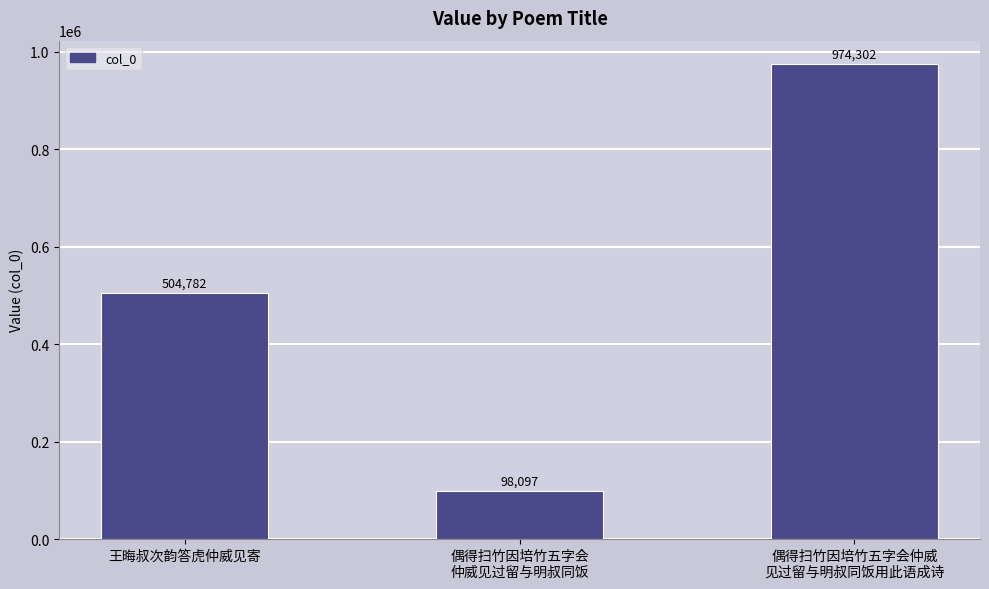

The chart shows a value of 504782 at 王晦叔次韵答虎仲威见寄. True or false?

True